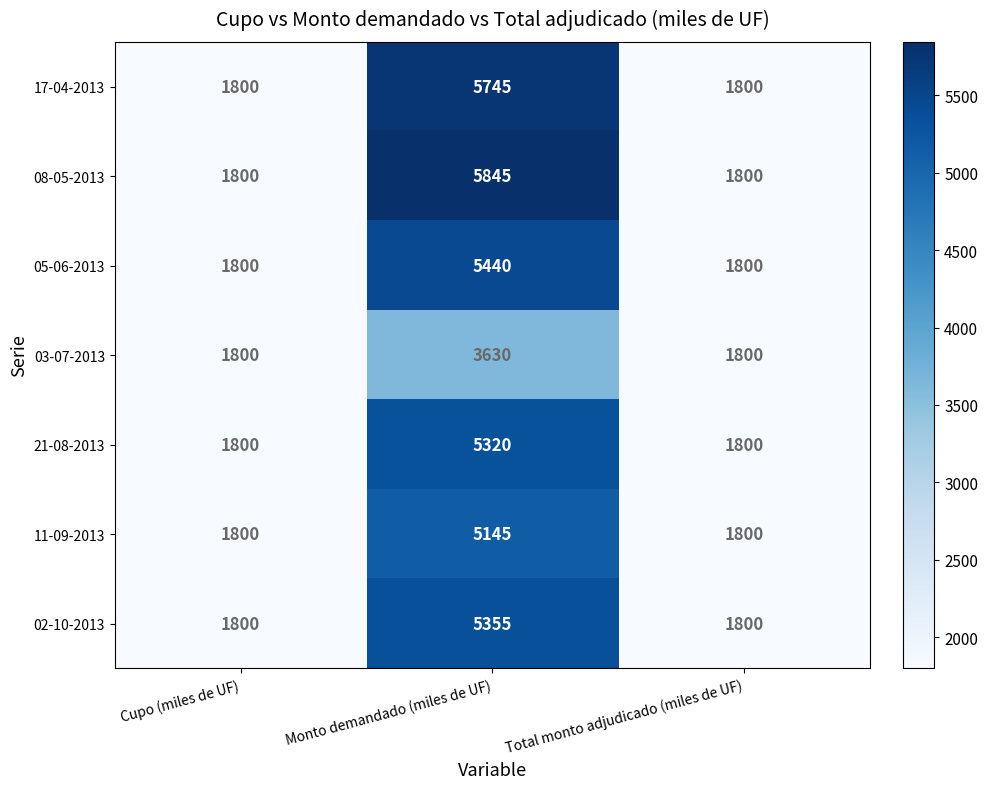

Reading right to left, transcribe all the data shown in this chart.

17-04-2013: Total monto adjudicado (miles de UF)=1800	Monto demandado (miles de UF)=5745	Cupo (miles de UF)=1800
08-05-2013: Total monto adjudicado (miles de UF)=1800	Monto demandado (miles de UF)=5845	Cupo (miles de UF)=1800
05-06-2013: Total monto adjudicado (miles de UF)=1800	Monto demandado (miles de UF)=5440	Cupo (miles de UF)=1800
03-07-2013: Total monto adjudicado (miles de UF)=1800	Monto demandado (miles de UF)=3630	Cupo (miles de UF)=1800
21-08-2013: Total monto adjudicado (miles de UF)=1800	Monto demandado (miles de UF)=5320	Cupo (miles de UF)=1800
11-09-2013: Total monto adjudicado (miles de UF)=1800	Monto demandado (miles de UF)=5145	Cupo (miles de UF)=1800
02-10-2013: Total monto adjudicado (miles de UF)=1800	Monto demandado (miles de UF)=5355	Cupo (miles de UF)=1800